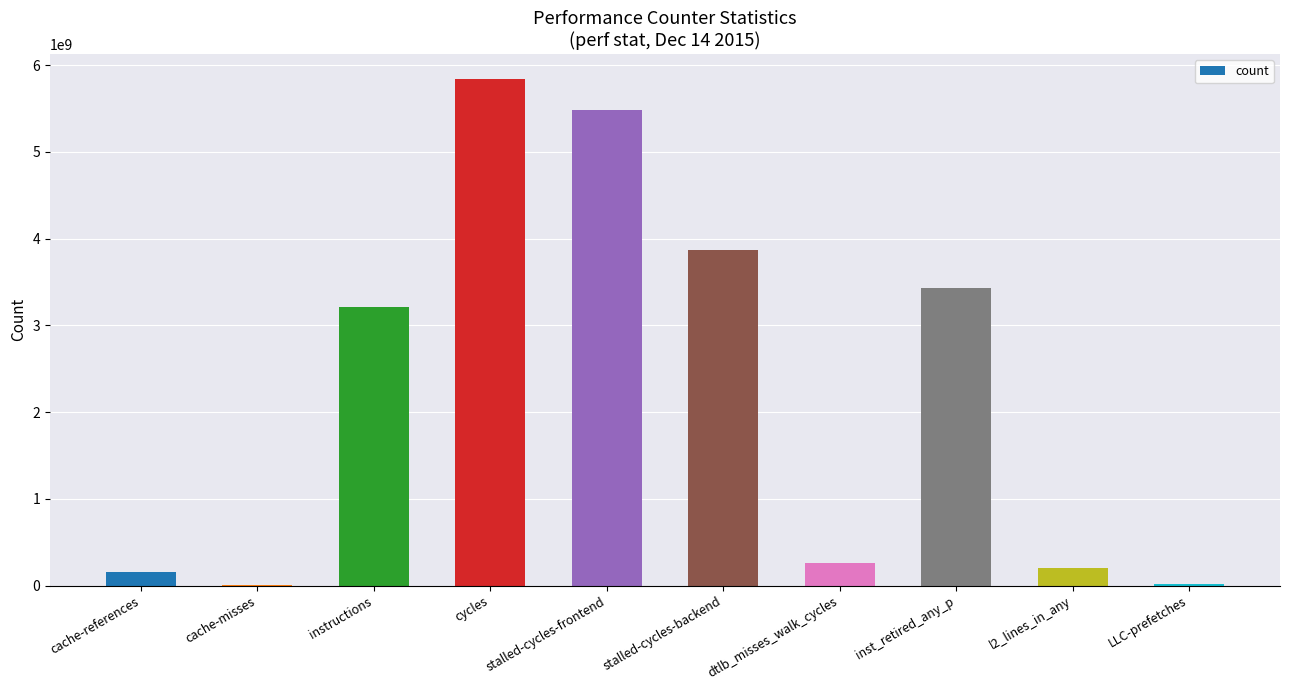

True or false: the data shows 5487165976 at stalled-cycles-frontend.

True